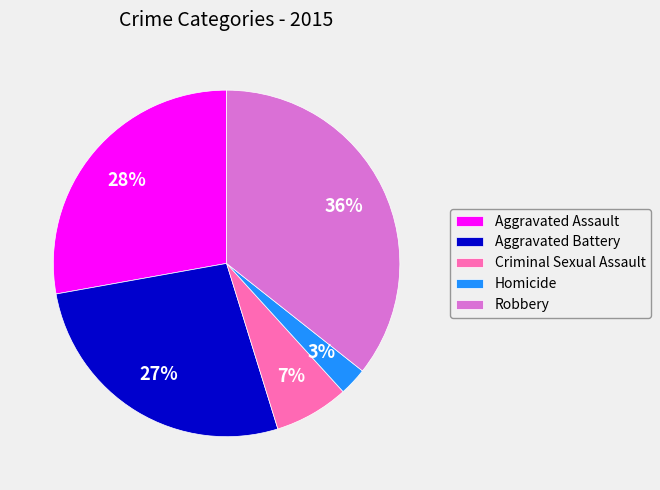

Is the sum of Criminal Sexual Assault and Aggravated Battery greater than half?

No